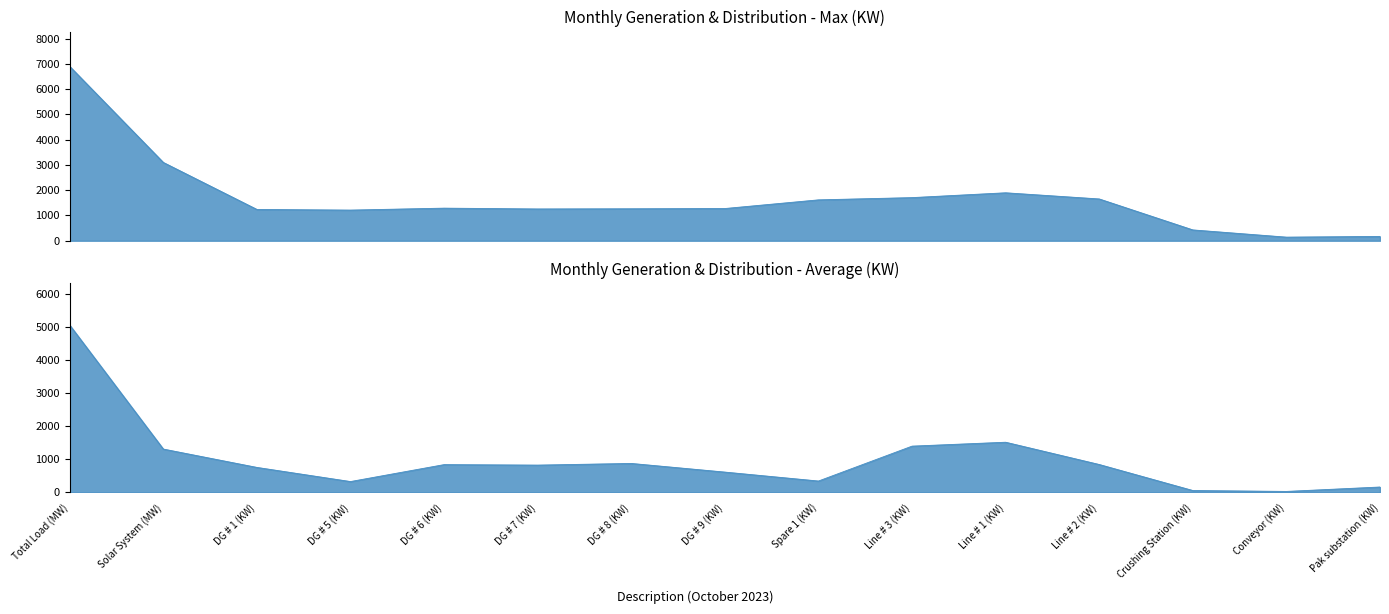

List the labels in order of Max (KW) value, smallest first.

Conveyor (KW), Pak substation (KW), Crushing Station (KW), DG # 5 (KW), DG # 1 (KW), DG # 7 (KW), DG # 8 (KW), DG # 9 (KW), DG # 6 (KW), Spare 1 (KW), Line # 2 (KW), Line # 3 (KW), Line # 1 (KW), Solar System (MW), Total Load (MW)